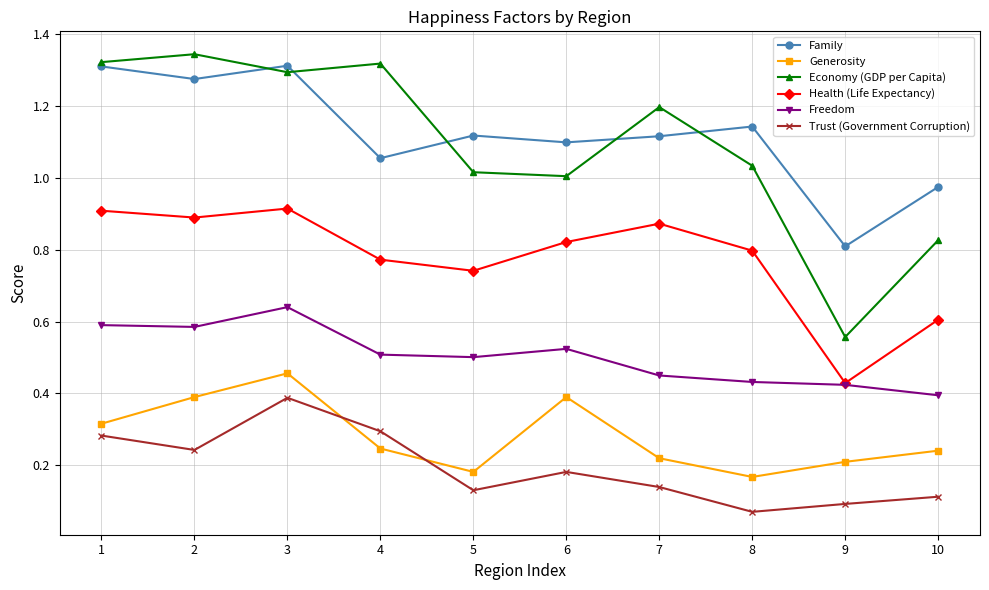

At which category is the sum across all series the highest?

3